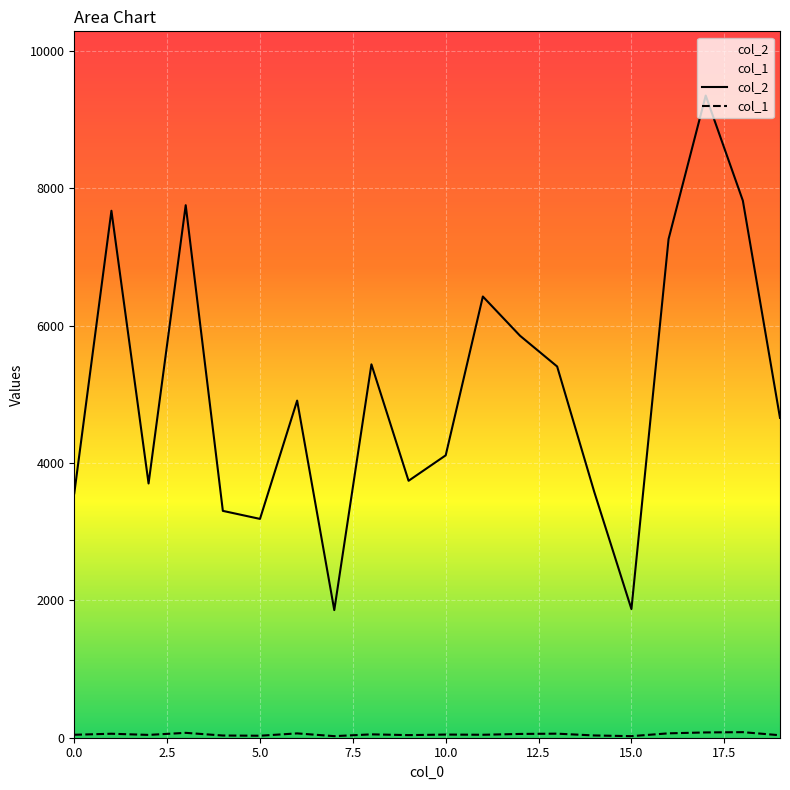

How many categories are shown in the chart?

20